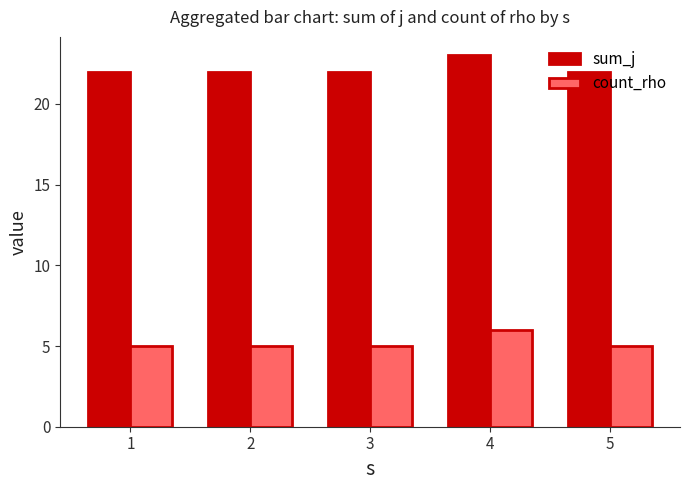

What is the value of the sum_j bar at the 3rd from the left?

22